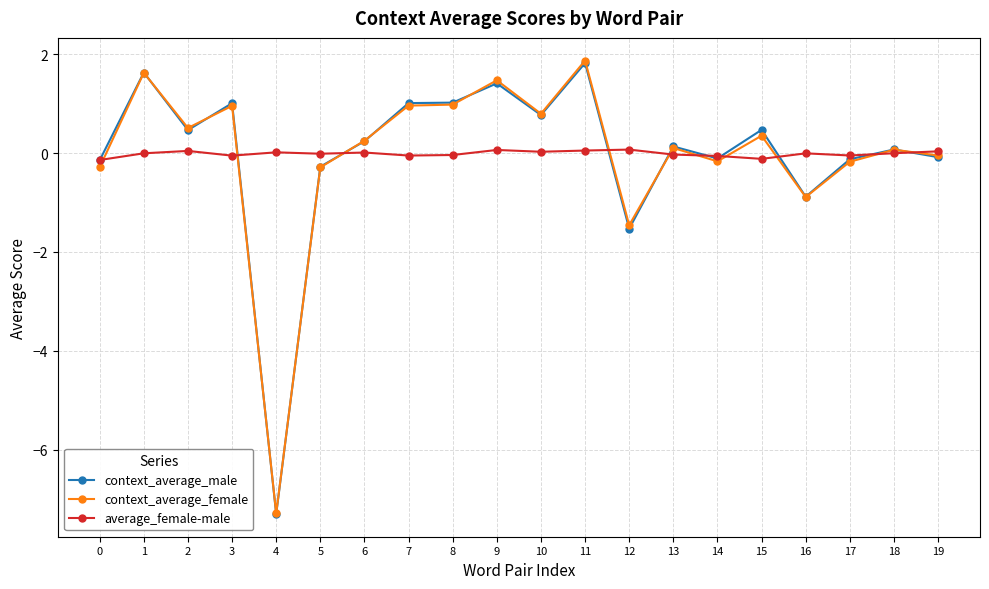

How many series are shown in this chart?

3